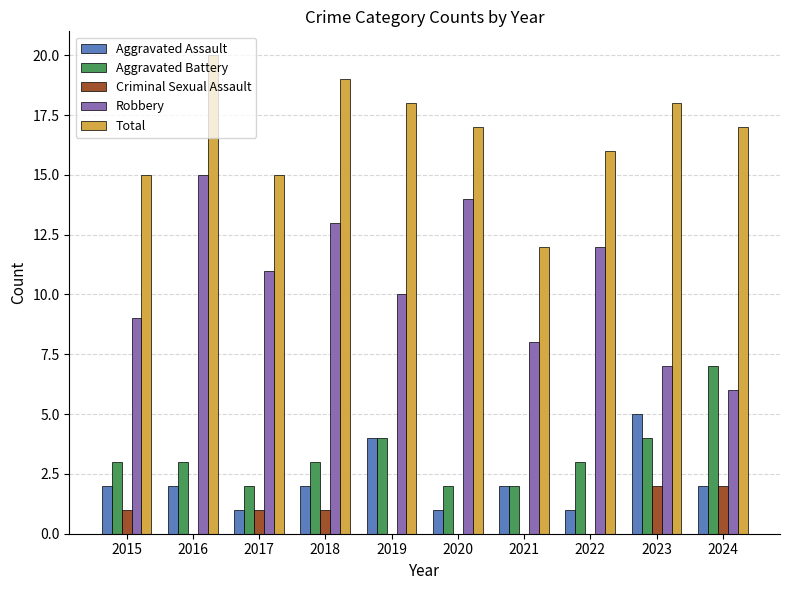

Reading right to left, extract all data points from this chart.

Aggravated Assault: 2	5	1	2	1	4	2	1	2	2
Aggravated Battery: 7	4	3	2	2	4	3	2	3	3
Criminal Sexual Assault: 2	2	0	0	0	0	1	1	0	1
Robbery: 6	7	12	8	14	10	13	11	15	9
Total: 17	18	16	12	17	18	19	15	20	15